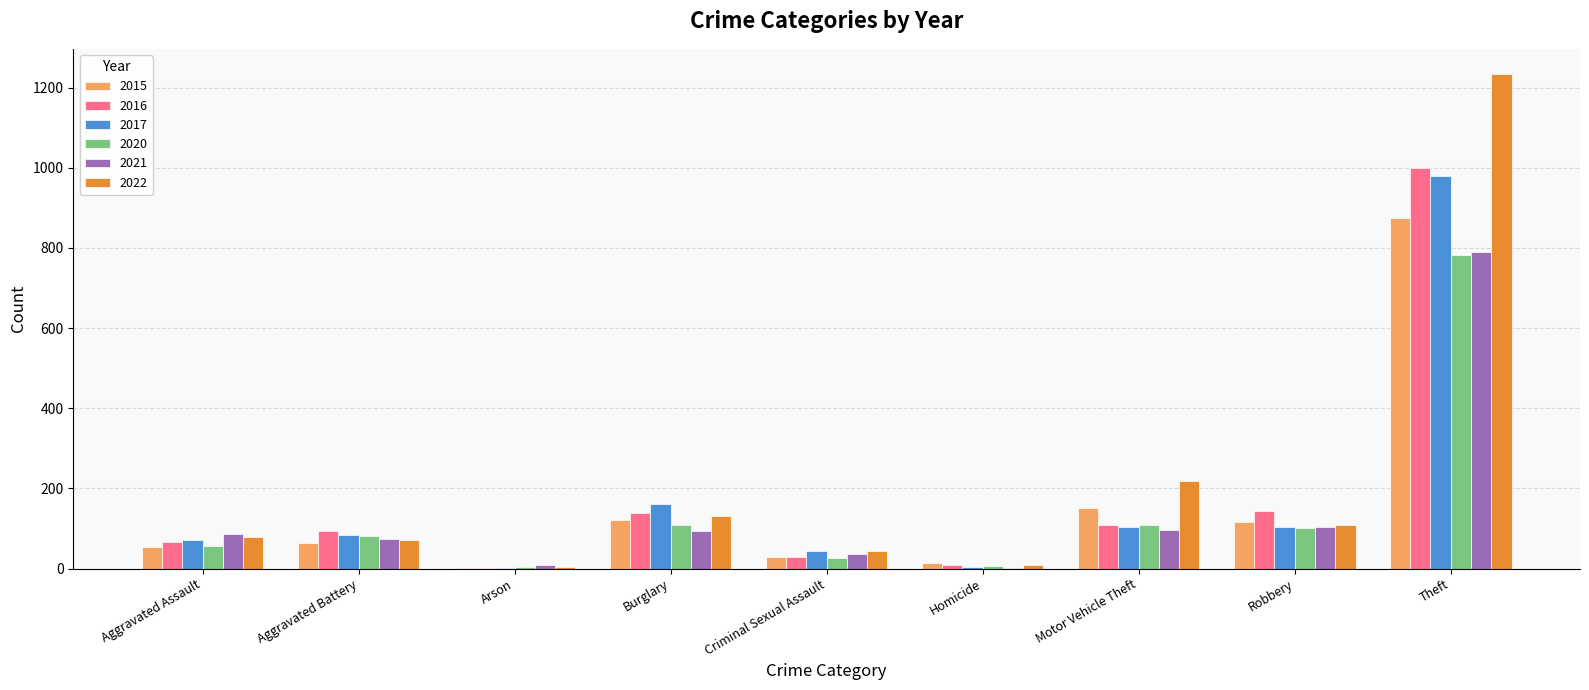

What is the greatest value displayed?

1235